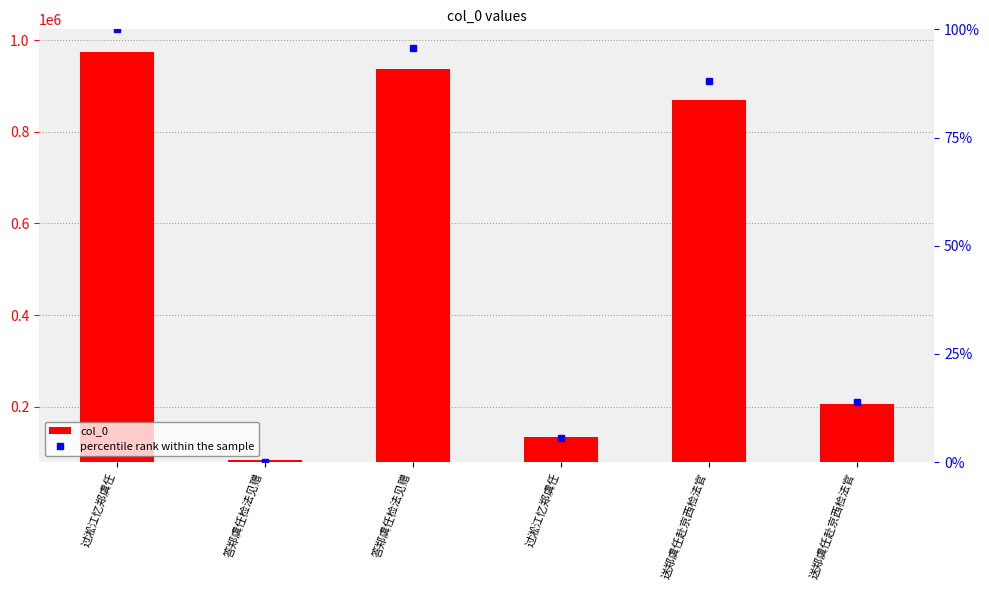

The value of percentile rank within the sample at 送郑虞任赴京西检法官 is 20.7. True or false?

False